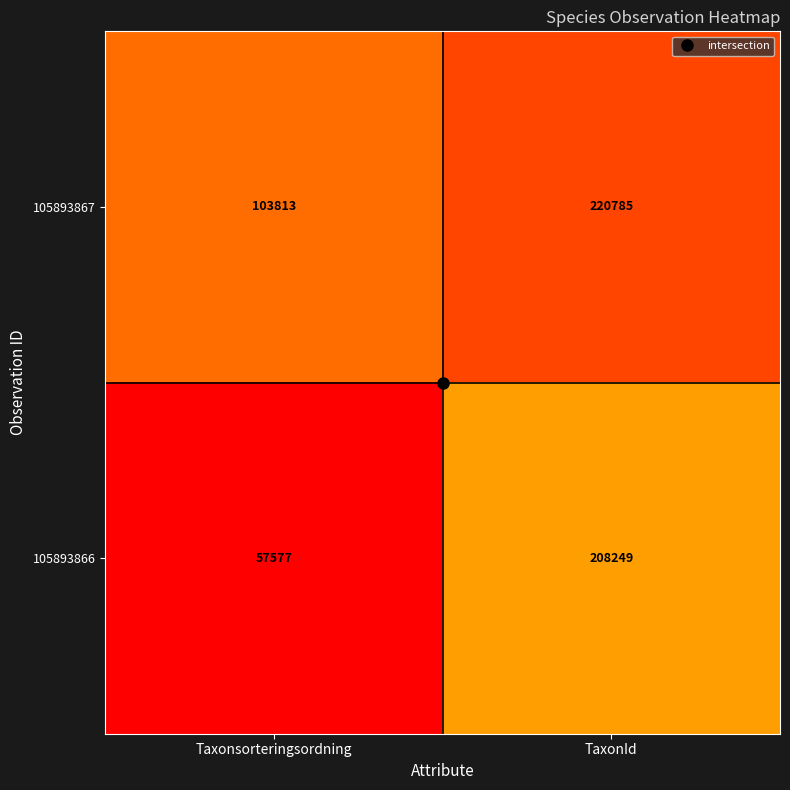

The 105893867 series shows 148225 at Taxonsorteringsordning. True or false?

False